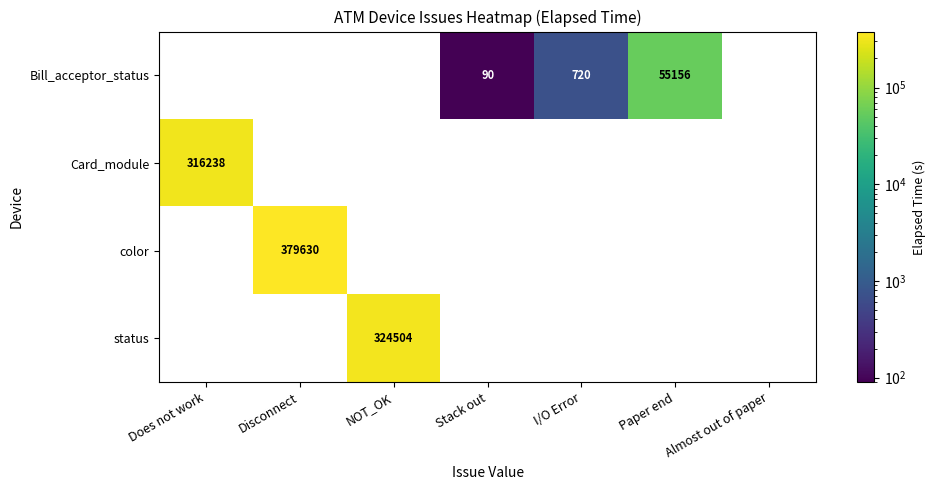

How many data points in Bill_acceptor_status are above 0?

3